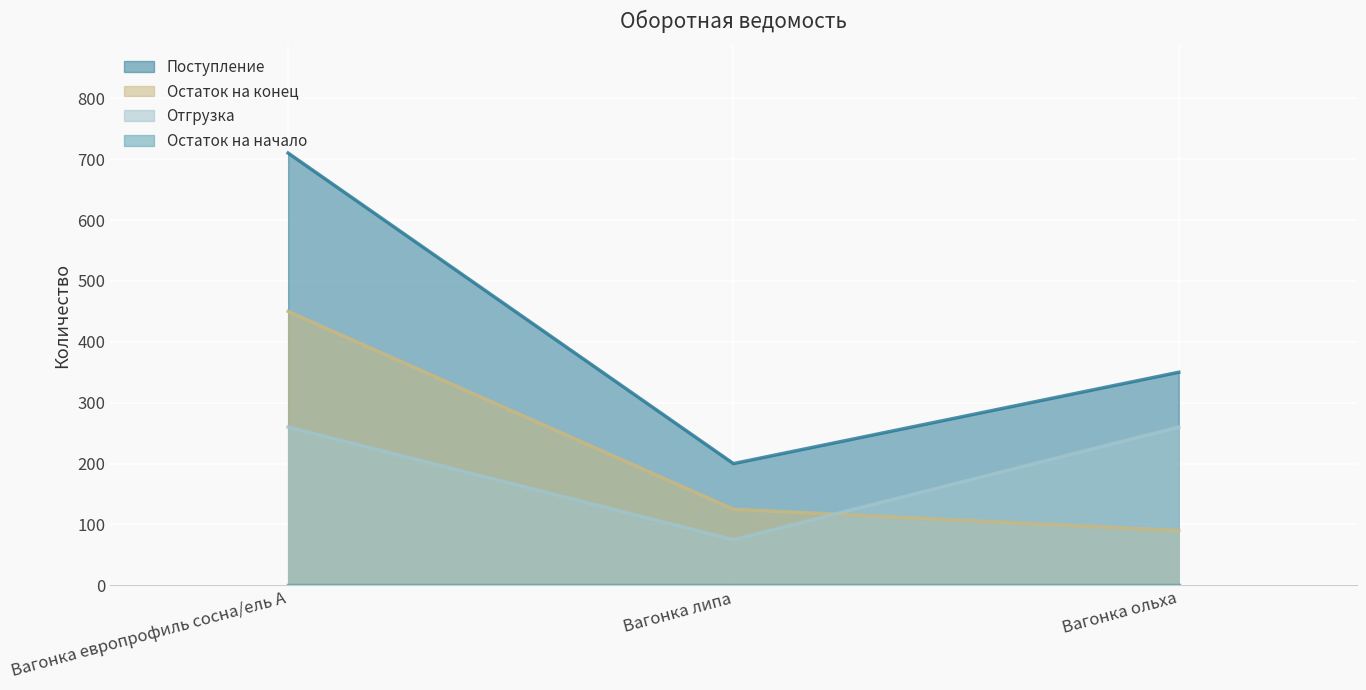

What is the total value across all series at Вагонка ольха?

700